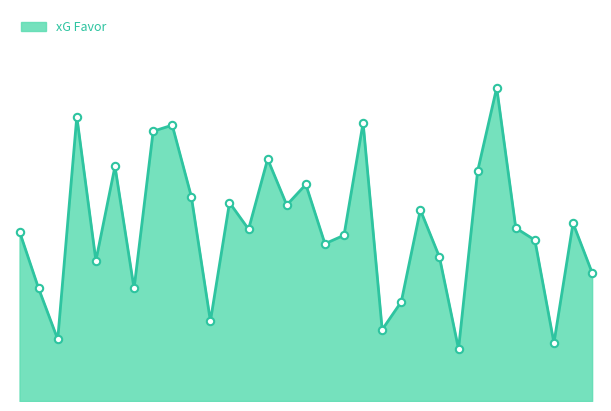

Is this an area chart (filled region under the line)?

Yes